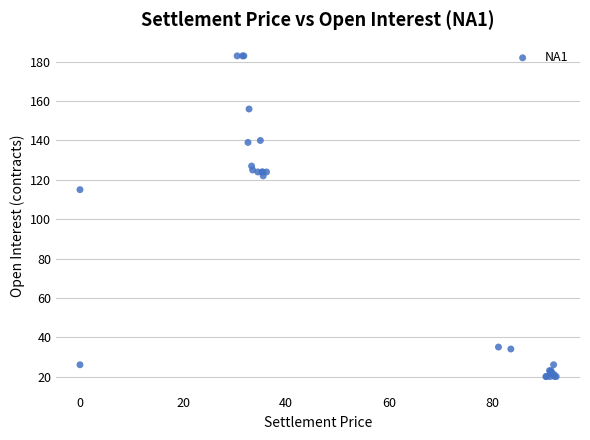

What Y value in the scatter plot is closest to 101?

115